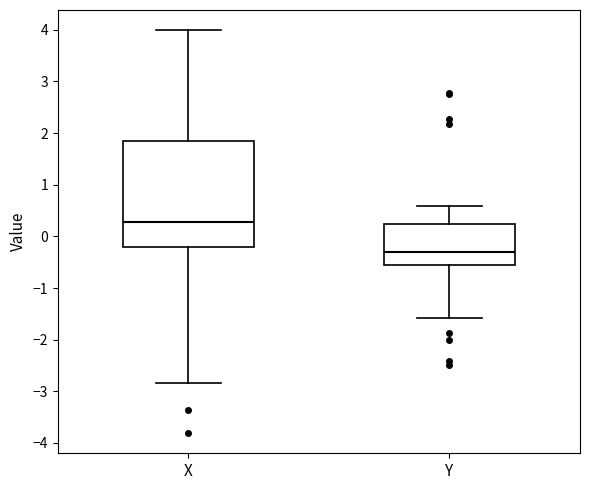

Reading left to right, read every box against the y-axis: the position of its median line, the range the box covers, and the ends of its whiskers. The values are not printed on the chart, so give them approximately, as read against the axis.

X: median 0.3, box -0.2 to 1.8, whiskers -2.8 to 4.0
Y: median -0.3, box -0.6 to 0.2, whiskers -1.6 to 0.6